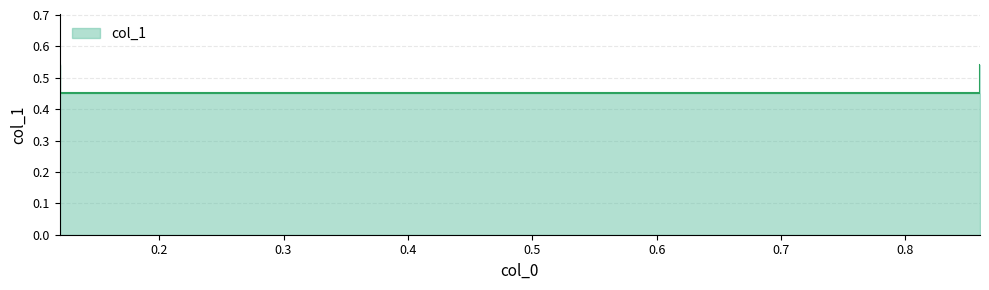

At which category does the chart reach its minimum across all series?

0.12